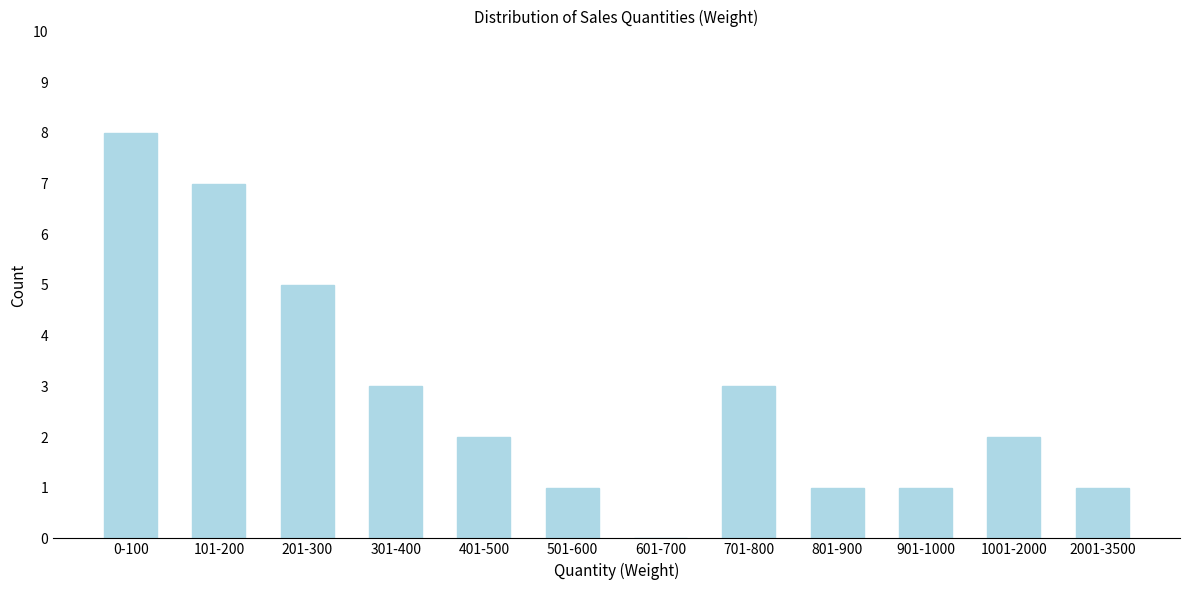

Reading left to right, transcribe all the data shown in this chart.

0-100=8	101-200=7	201-300=5	301-400=3	401-500=2	501-600=1	601-700=0	701-800=3	801-900=1	901-1000=1	1001-2000=2	2001-3500=1